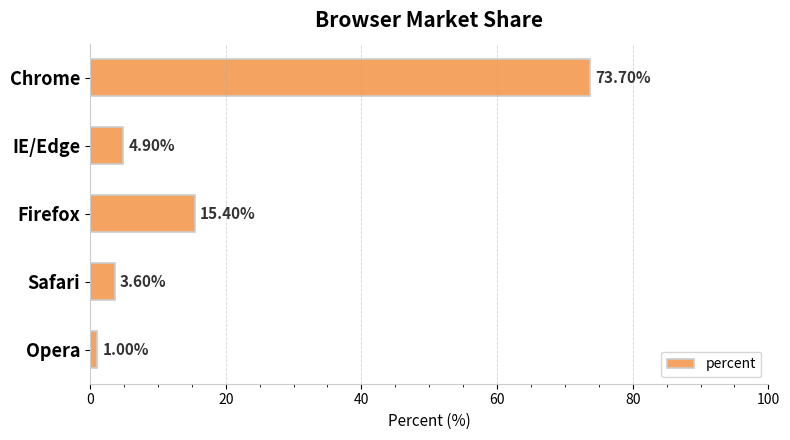

At which label is the value closest to 37?

Firefox